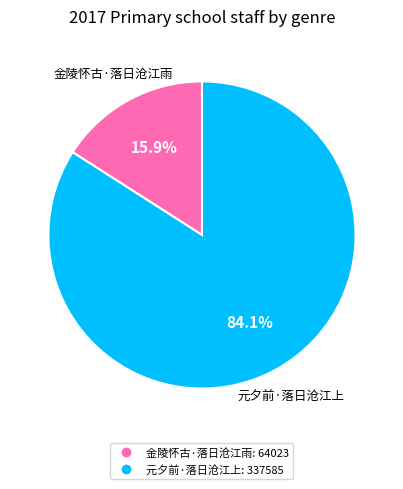

Is it true that 元夕前·落日沧江上 is 75% of the pie?

False